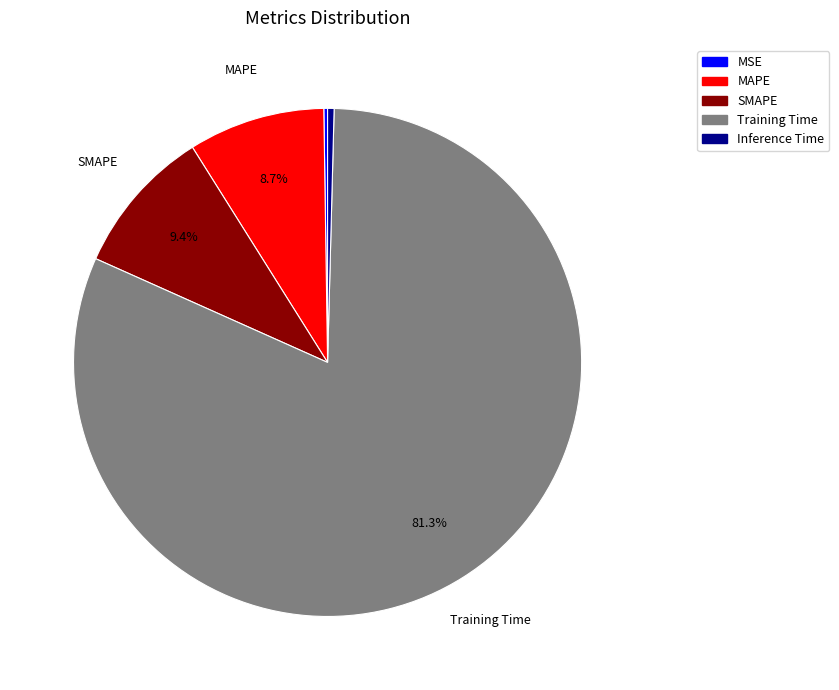

Which slice is the largest?

Training Time